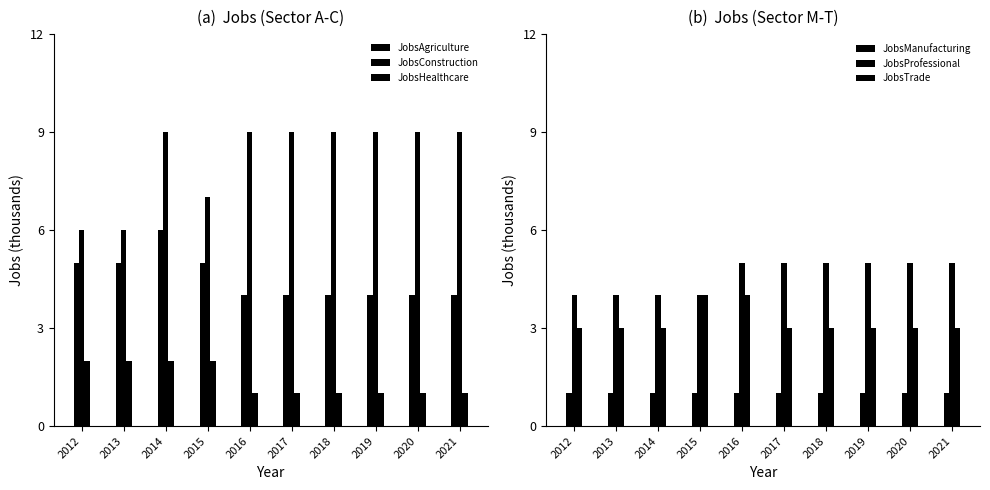

Reading left to right, what are all the values shown in this chart?

JobsAgriculture: 2012=5	2013=5	2014=6	2015=5	2016=4	2017=4	2018=4	2019=4	2020=4	2021=4
JobsConstruction: 2012=6	2013=6	2014=9	2015=7	2016=9	2017=9	2018=9	2019=9	2020=9	2021=9
JobsHealthcare: 2012=2	2013=2	2014=2	2015=2	2016=1	2017=1	2018=1	2019=1	2020=1	2021=1
JobsManufacturing: 2012=1	2013=1	2014=1	2015=1	2016=1	2017=1	2018=1	2019=1	2020=1	2021=1
JobsProfessional: 2012=4	2013=4	2014=4	2015=4	2016=5	2017=5	2018=5	2019=5	2020=5	2021=5
JobsTrade: 2012=3	2013=3	2014=3	2015=4	2016=4	2017=3	2018=3	2019=3	2020=3	2021=3